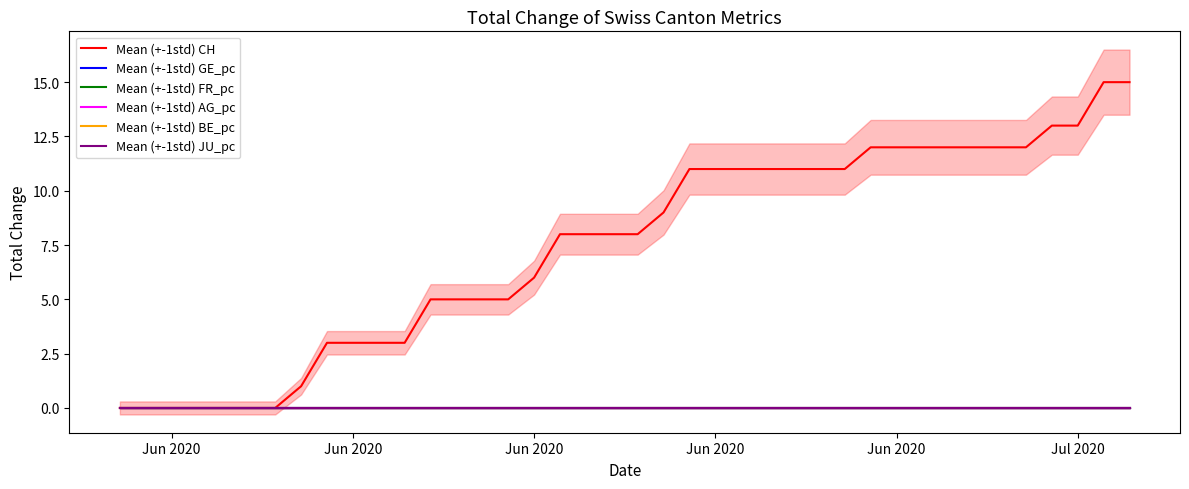

Which series ends up on top after the final intersection of Mean (+-1std) FR_pc and Mean (+-1std) AG_pc?

Mean (+-1std) FR_pc